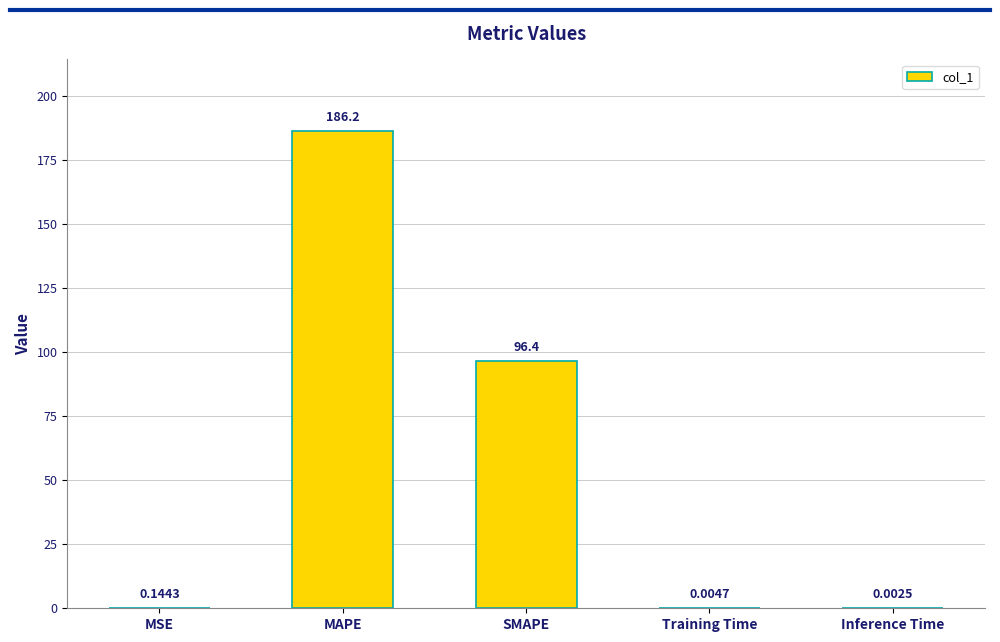

Which category has the highest value across all series?

MAPE